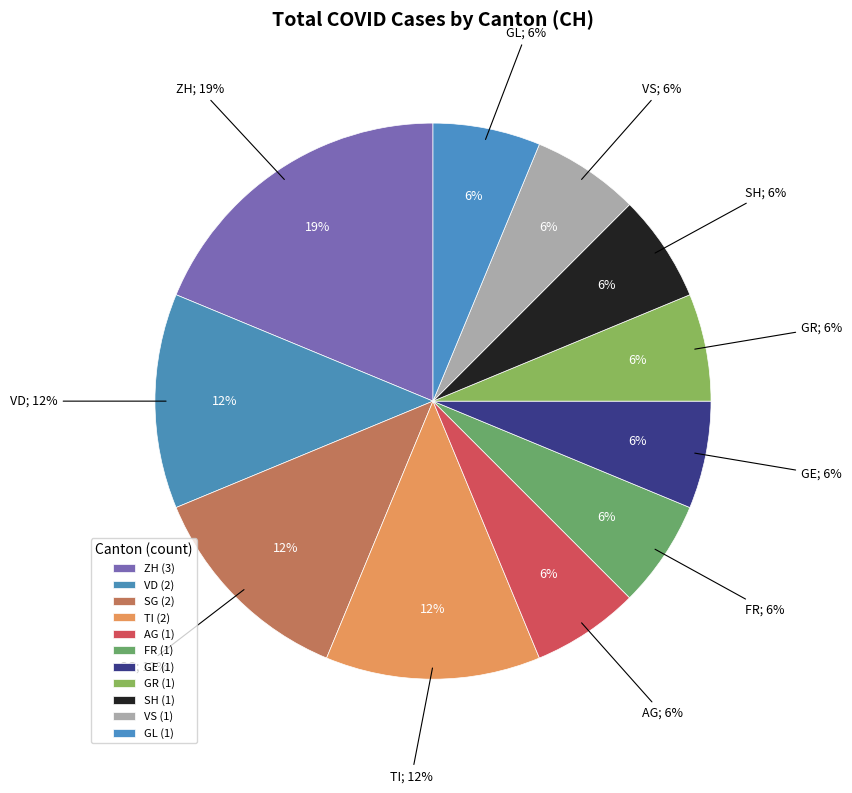

Count the number of slices in the pie.

11